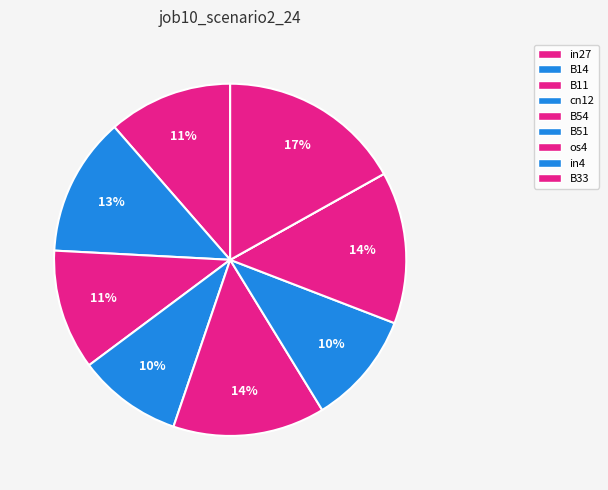

Count the number of slices in the pie.

9